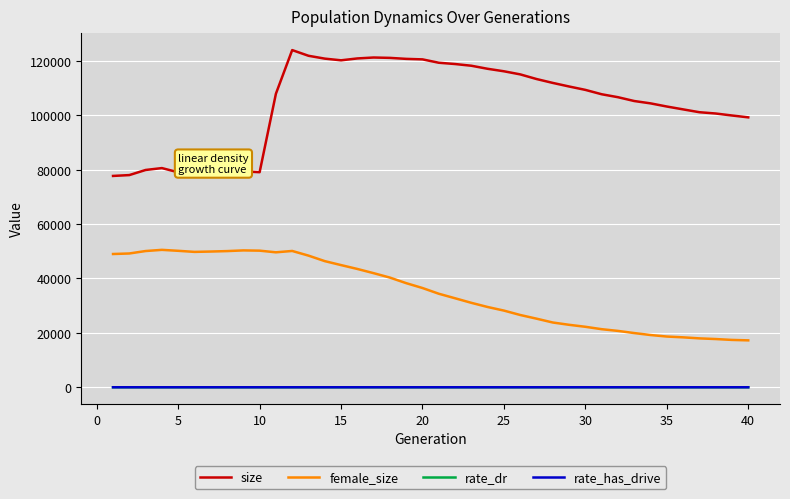

Which series has the largest total across all categories?

size